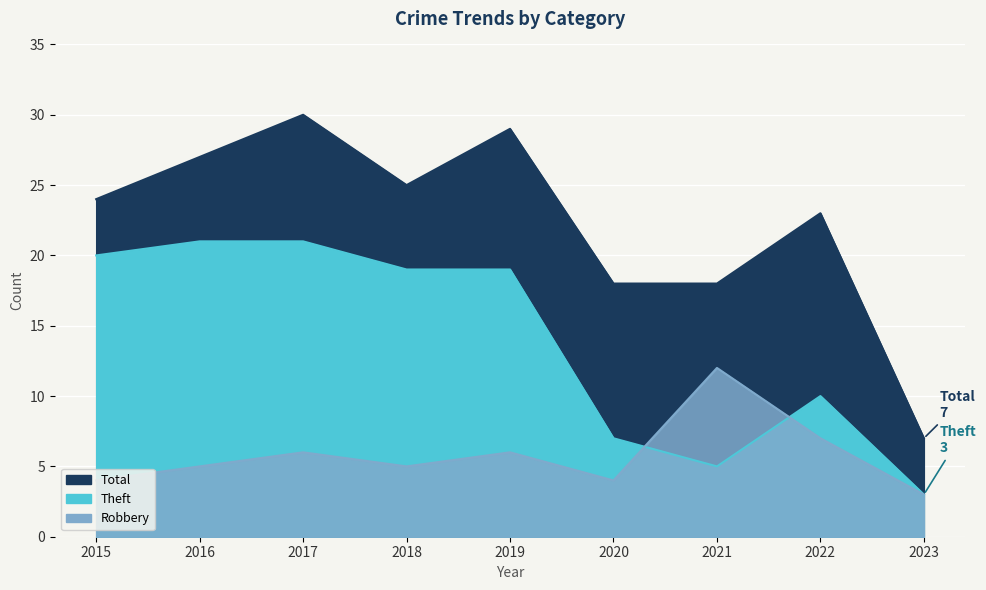

How many values in the Robbery series are below 5?

3